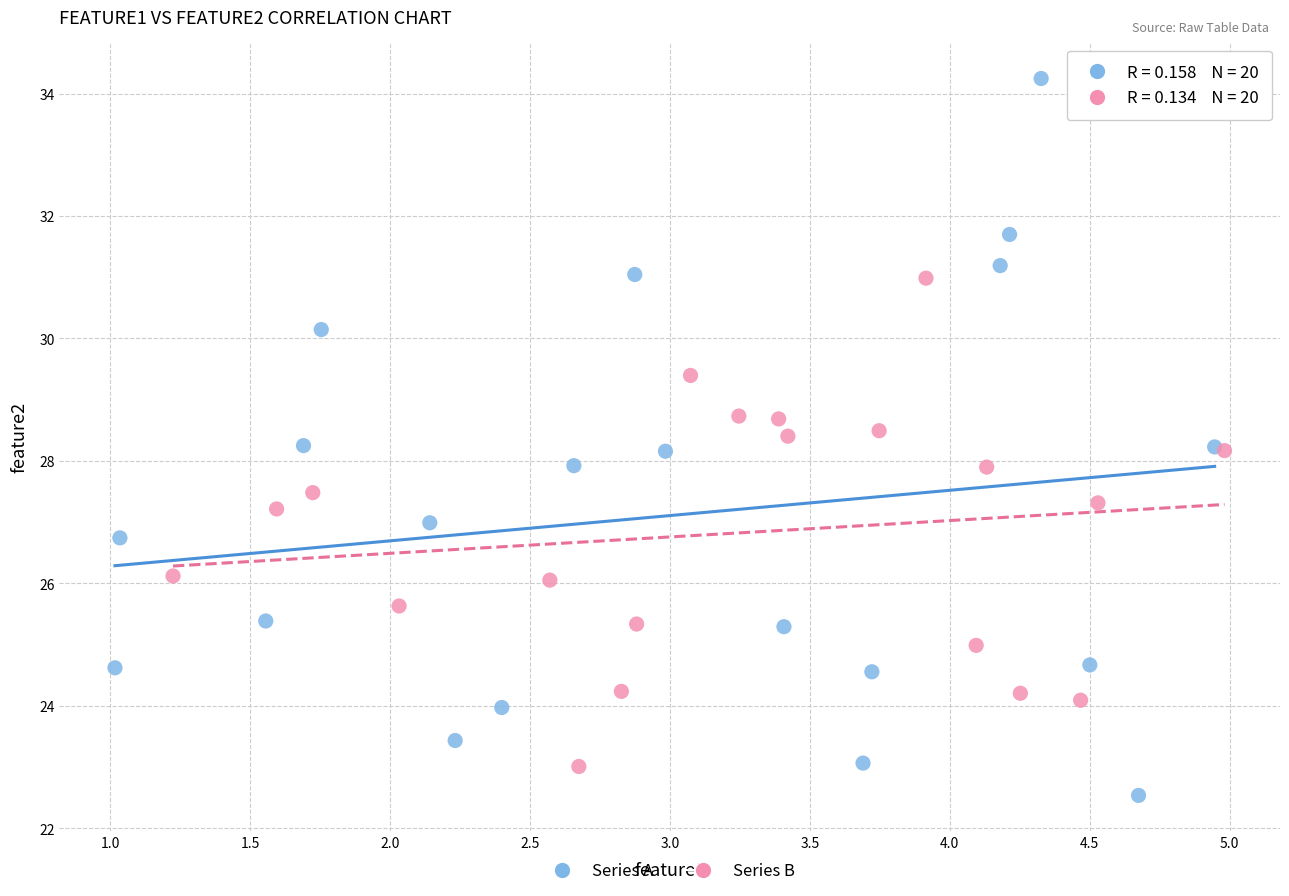

Which series reaches the maximum Y coordinate?

Series A